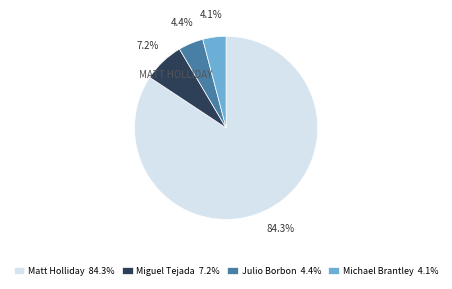

What is the majority slice?

Matt Holliday